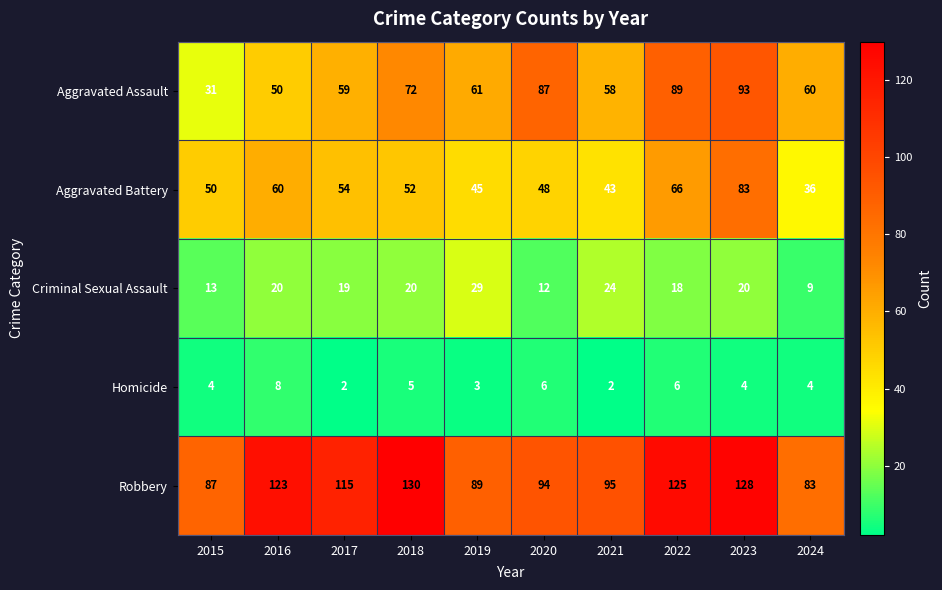

The value of Aggravated Assault at 2024 is 60. True or false?

True